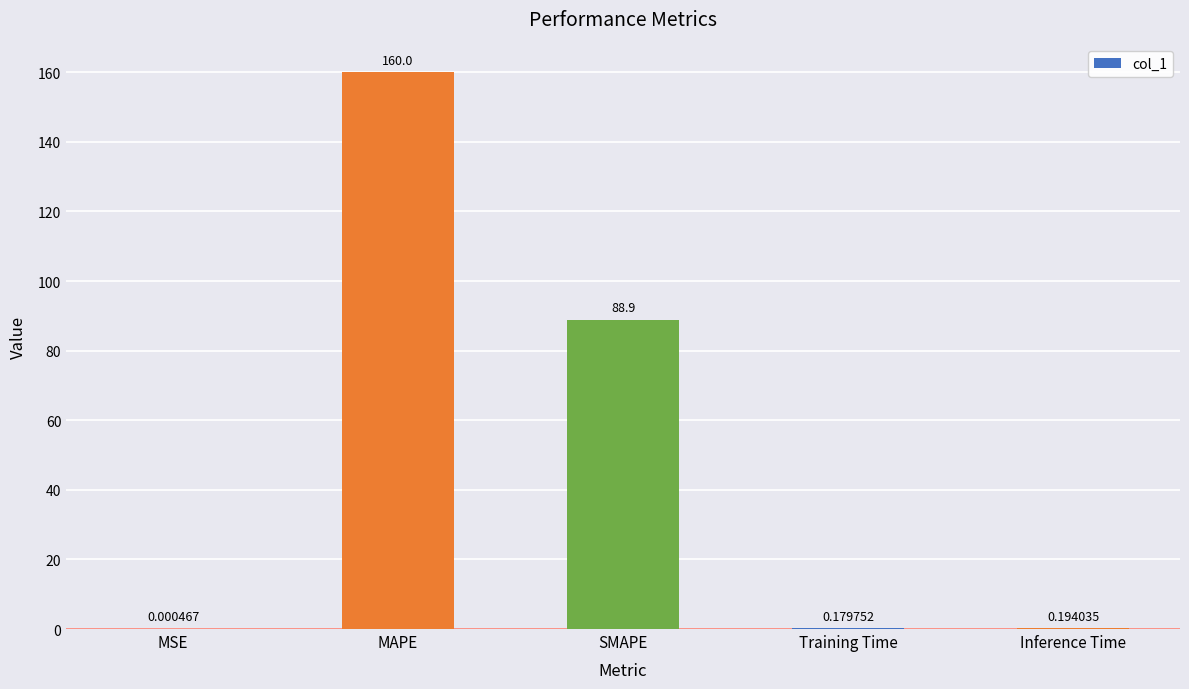

At which label is the value closest to 80?

SMAPE